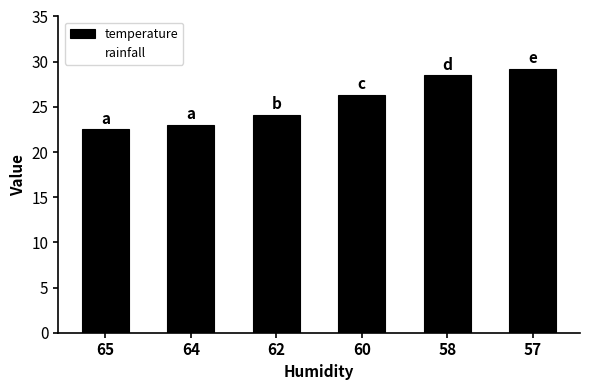

True or false: the data shows 24.1 at 62.

True